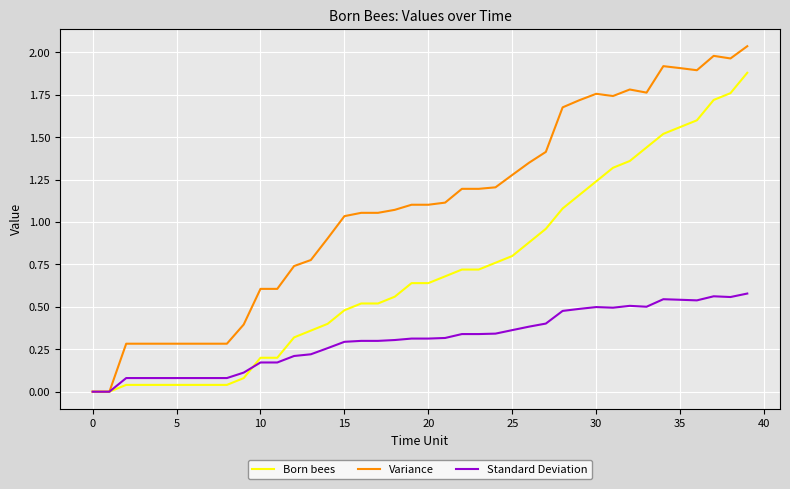

Rank the series by their average value, from lowest to highest.

Standard Deviation, Born bees, Variance